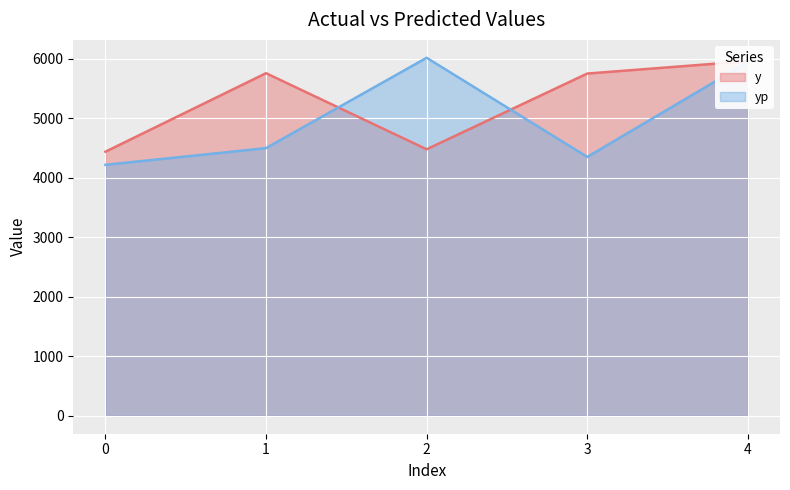

How many values in the y series are below 5754?

2